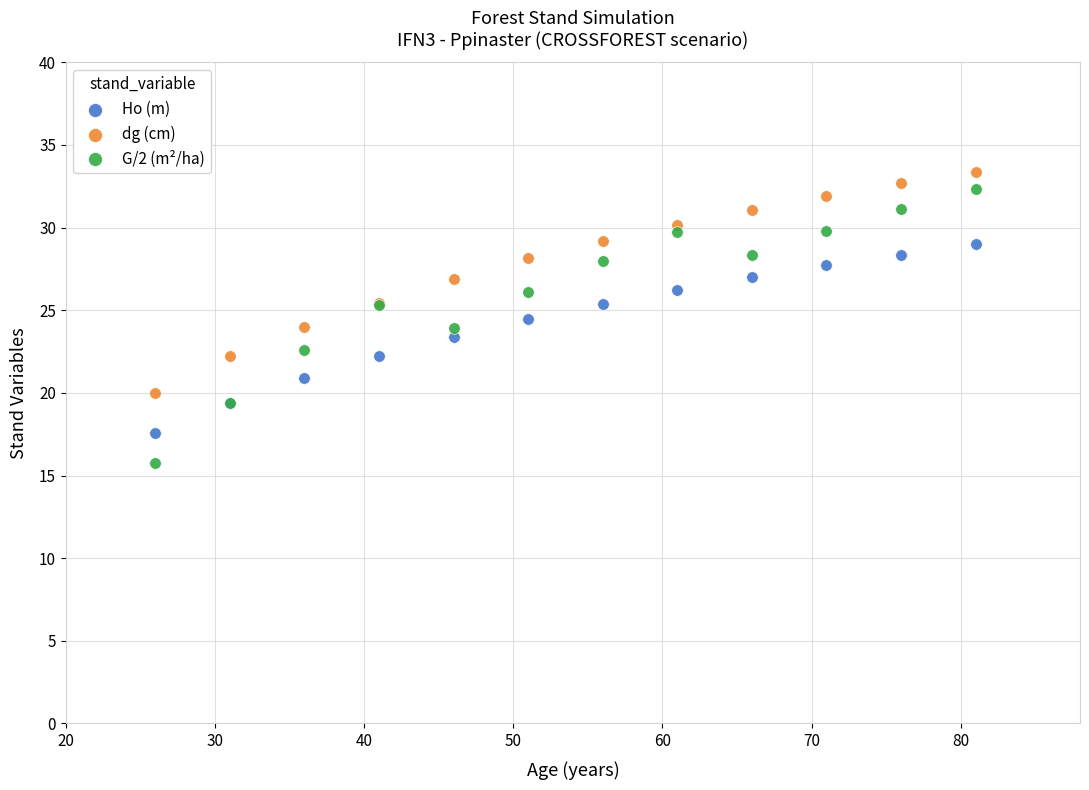

Which series contains the highest Y value?

dg (cm)